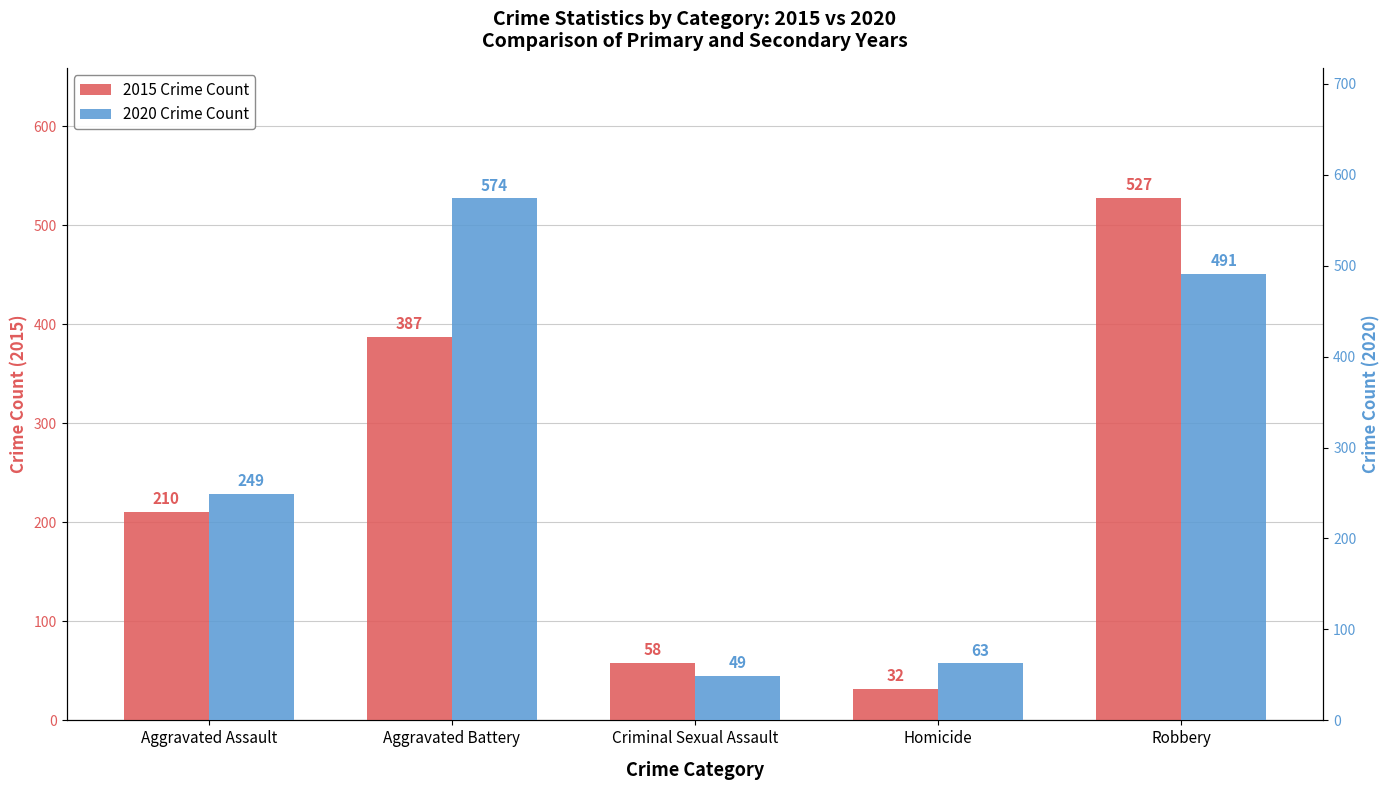

At Robbery, list the series in order from smallest to largest.

2020 Crime Count, 2015 Crime Count